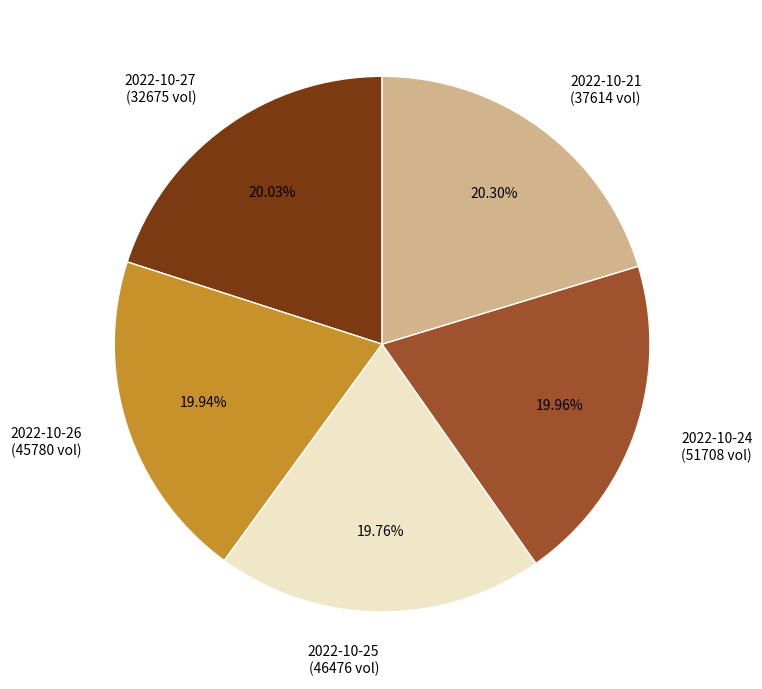

Does any single category account for the majority?

No